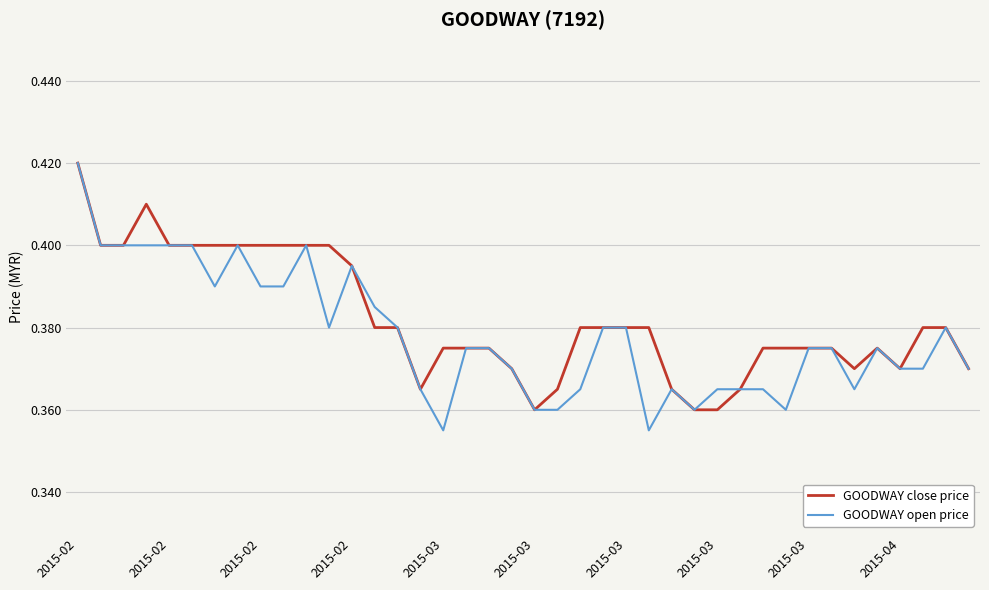

Where is GOODWAY open price nearest to the value 0?

2015-03